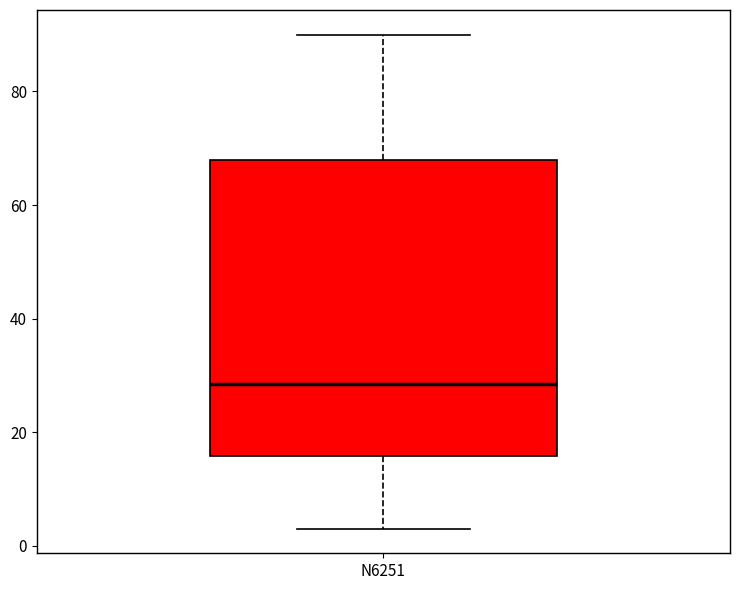

Read this box plot against the y-axis: the position of the median line, the range covered by the box, and the ends of both whiskers. The values are not printed on the chart, so give them approximately, as read against the axis.

median 28, box 16 to 68, whiskers 4 to 90